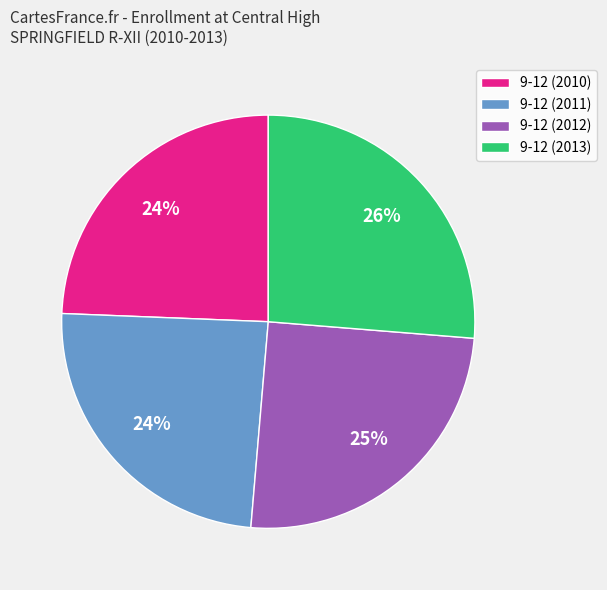

What is the largest slice in the pie chart?

9-12 (2013)